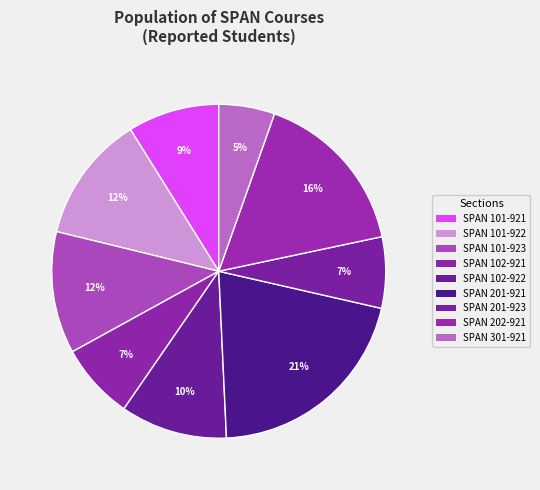

To the nearest percent, what percentage of the pie is SPAN 102-921?

7%